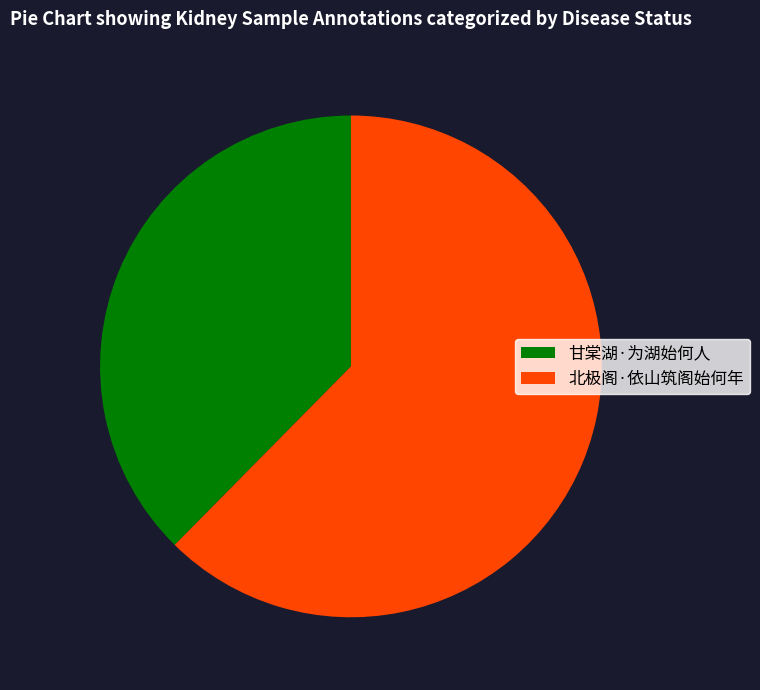

Approximately how many times larger is the value at 甘棠湖·为湖始何人 compared to 北极阁·依山筑阁始何年?

0.6